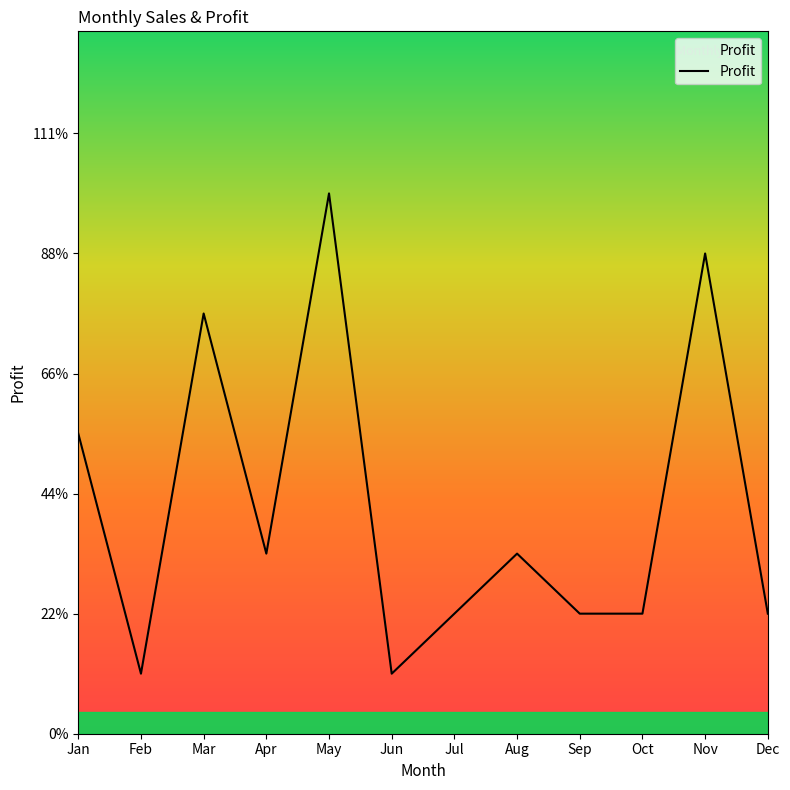

Is this an area chart (filled region under the line)?

Yes